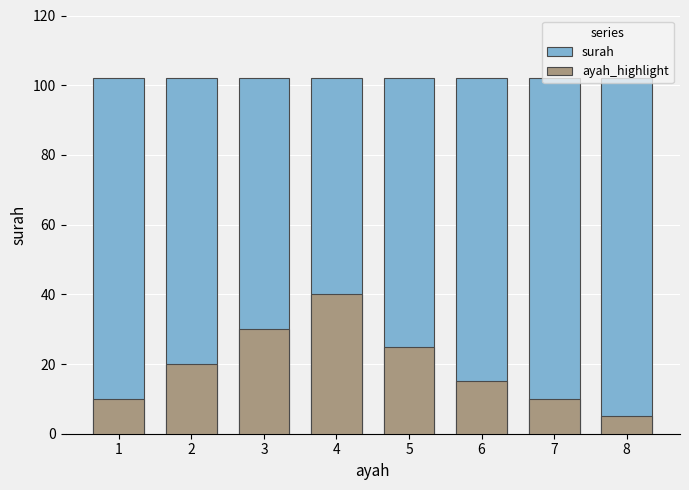

Reading left to right, list all the values displayed in this chart.

surah: 102	102	102	102	102	102	102	102
ayah_highlight: 10	20	30	40	25	15	10	5